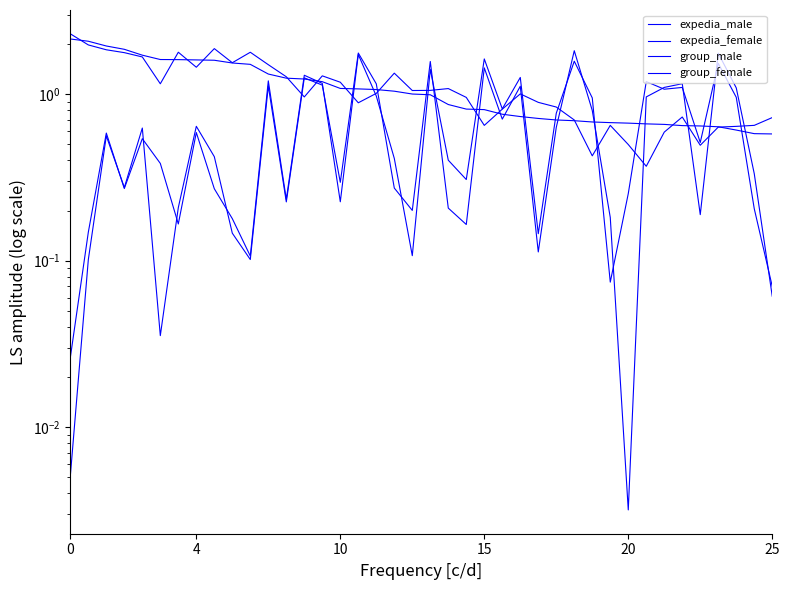

Read the group_male value at 13.

1.3